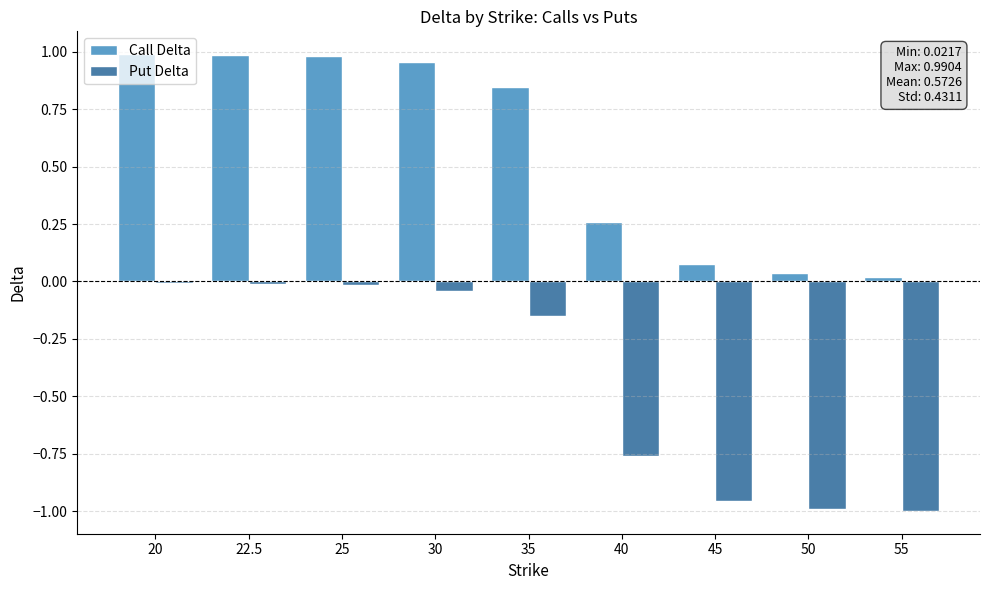

What is the label of the 1st bar from the right?

55